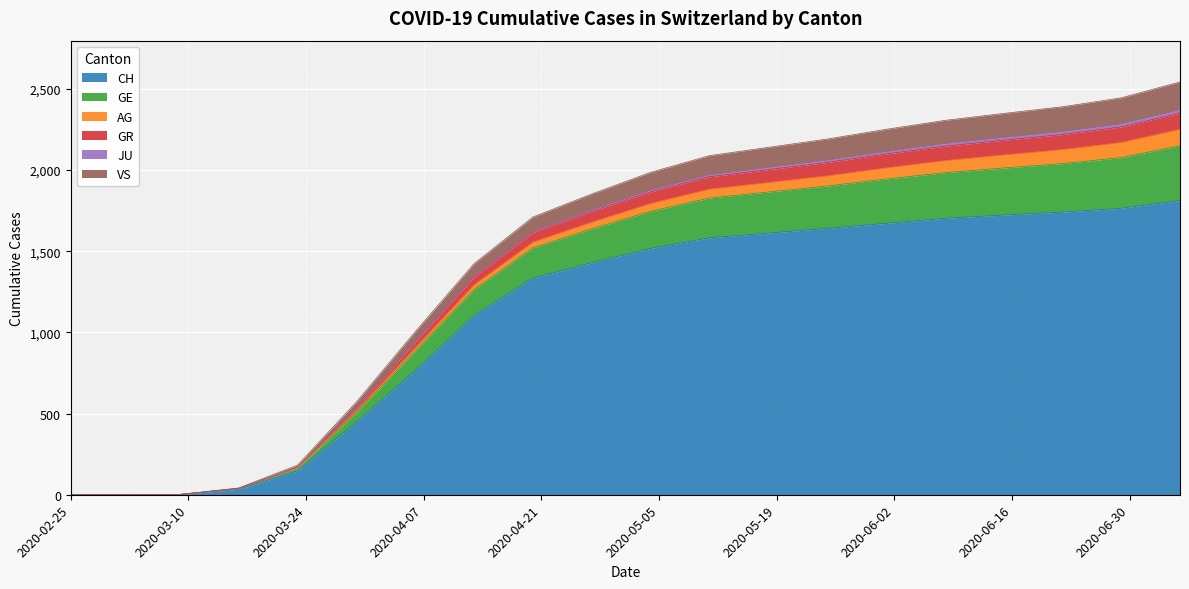

Is it true that GE equals 557 at 2020-04-06?

False